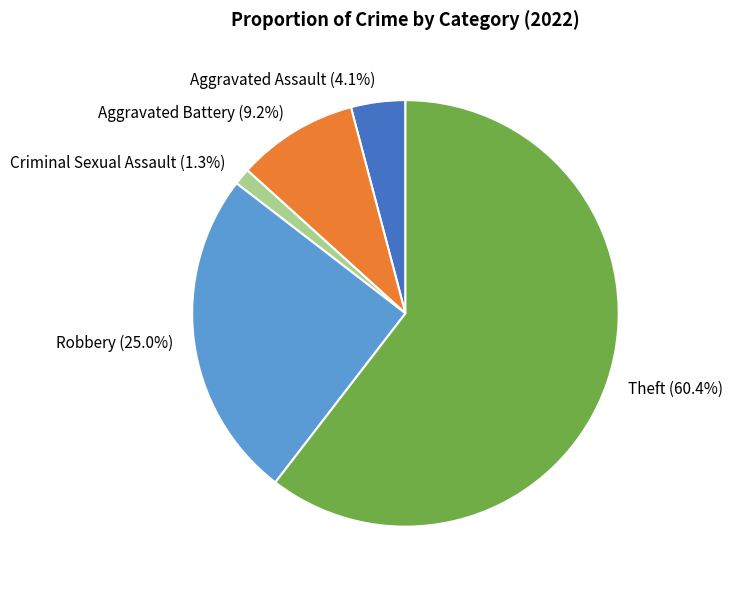

To the nearest percent, what is the average slice percentage?

20%